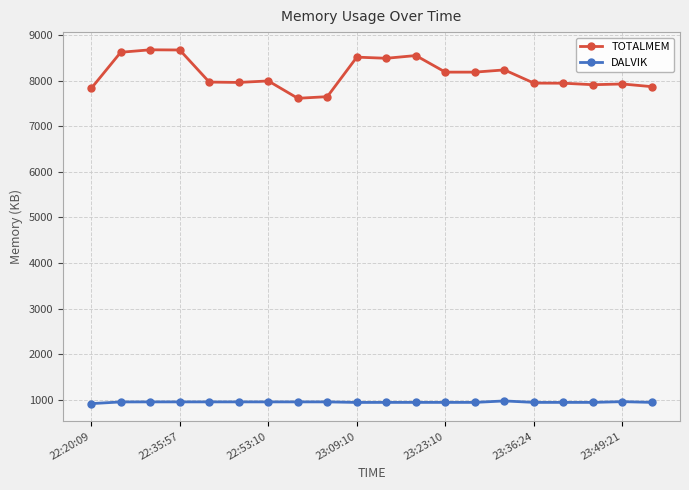

True or false: DALVIK and TOTALMEM cross at least once.

False